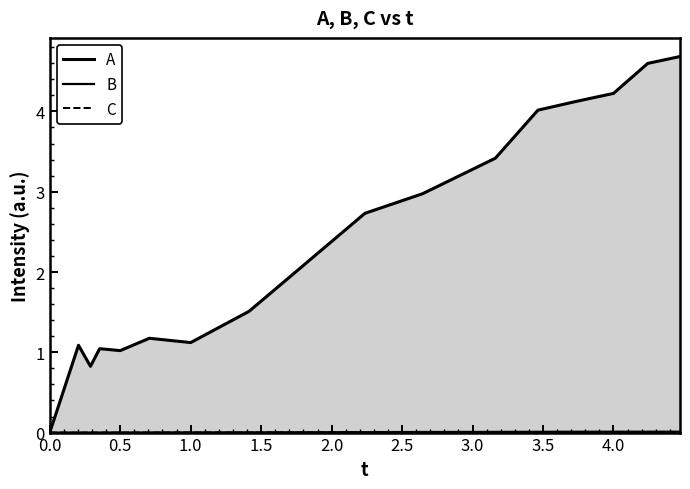

What is the greatest value displayed?

4.7